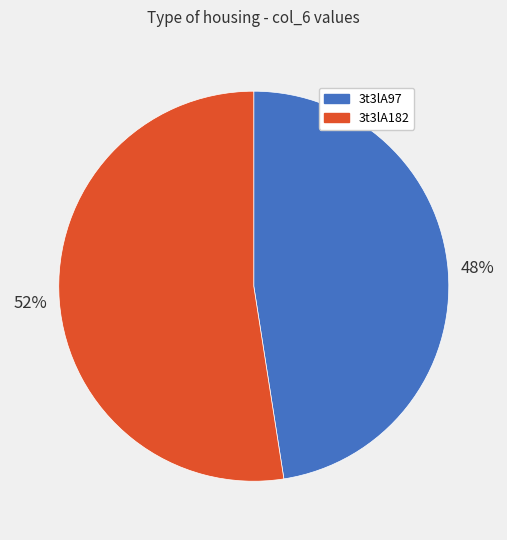

Is the sum of 3t3lA97 and 3t3lA182 greater than half?

Yes